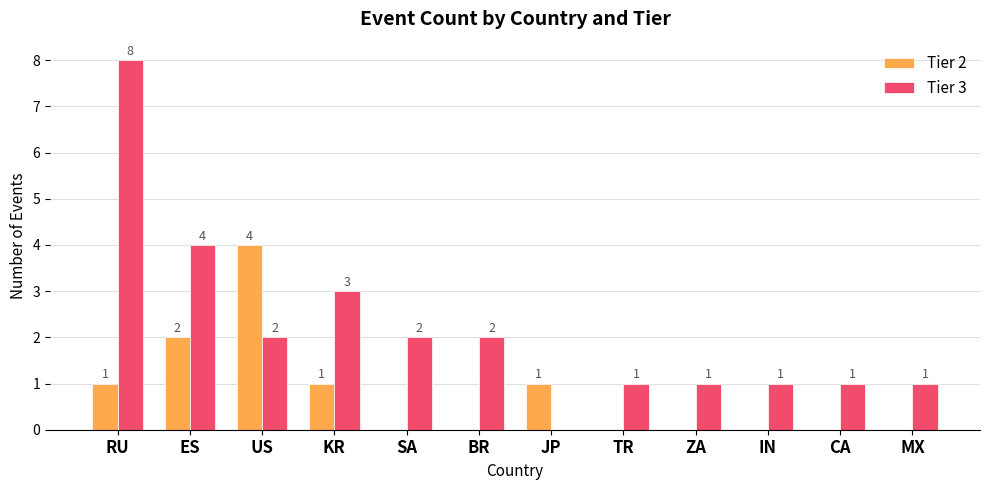

How many categories are shown in the chart?

12